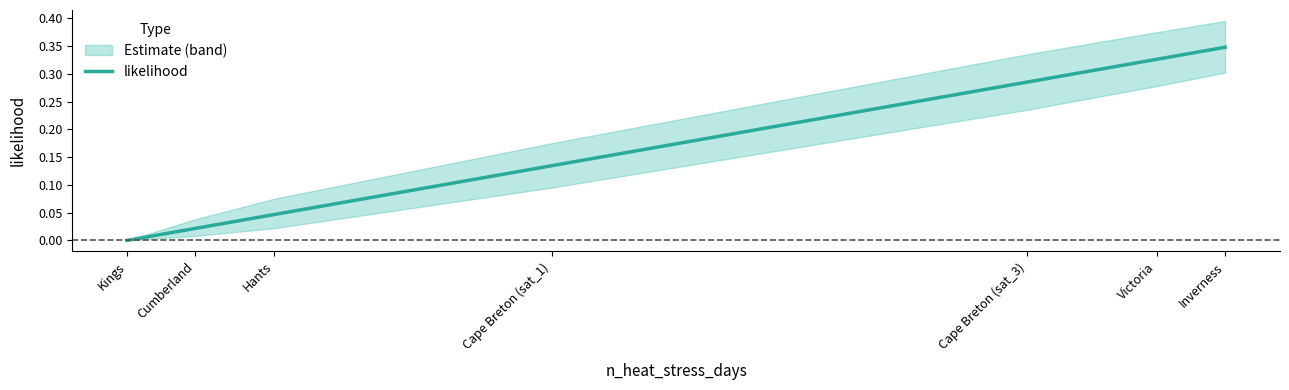

What is the maximum value shown in the chart?

0.3